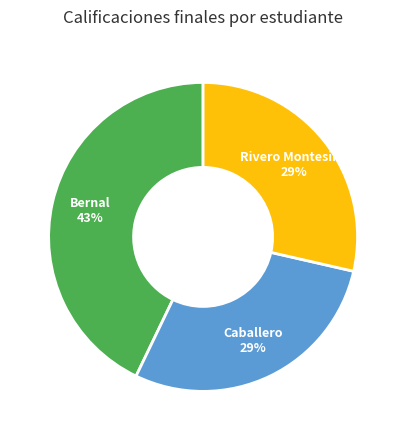

To the nearest percent, what is the average slice percentage?

33%